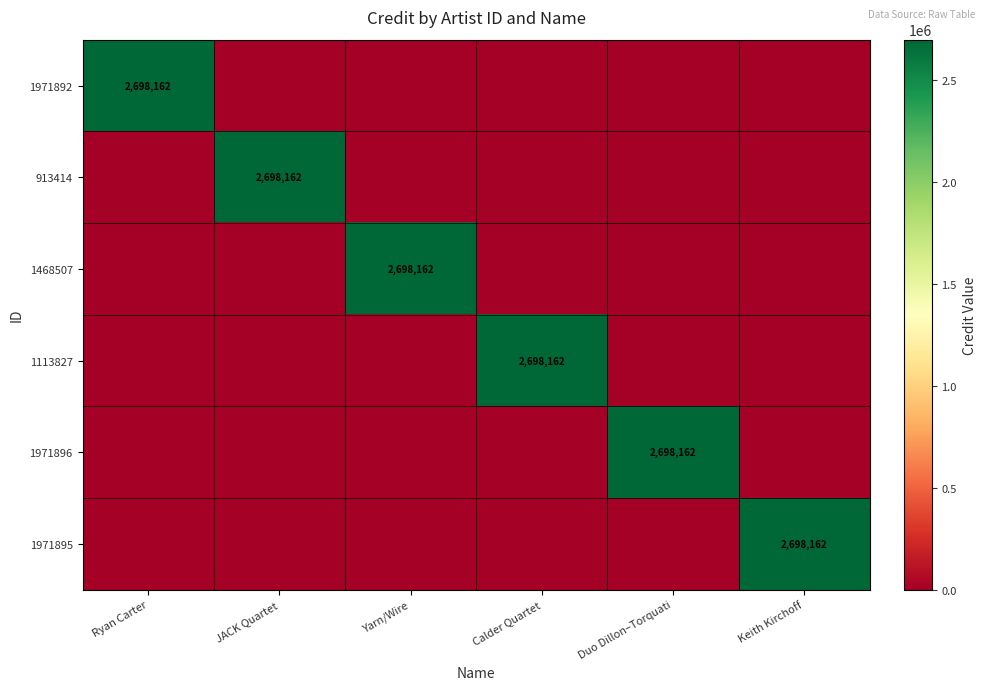

Count the number of data series in this chart.

6